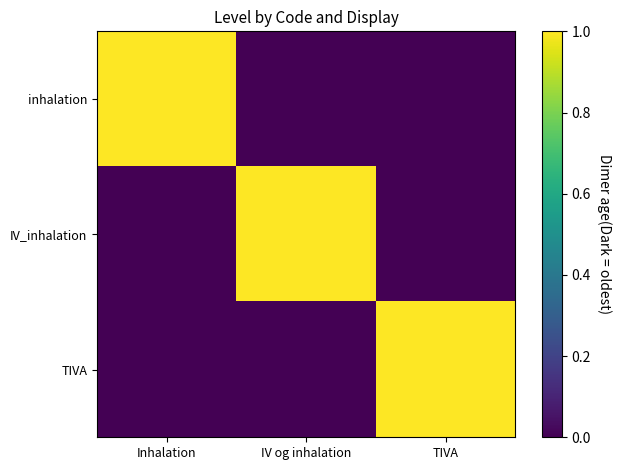

Reading left to right, what are all the values shown in this chart?

inhalation: Inhalation=1	IV og inhalation=0	TIVA=0
IV_inhalation: Inhalation=0	IV og inhalation=1	TIVA=0
TIVA: Inhalation=0	IV og inhalation=0	TIVA=1